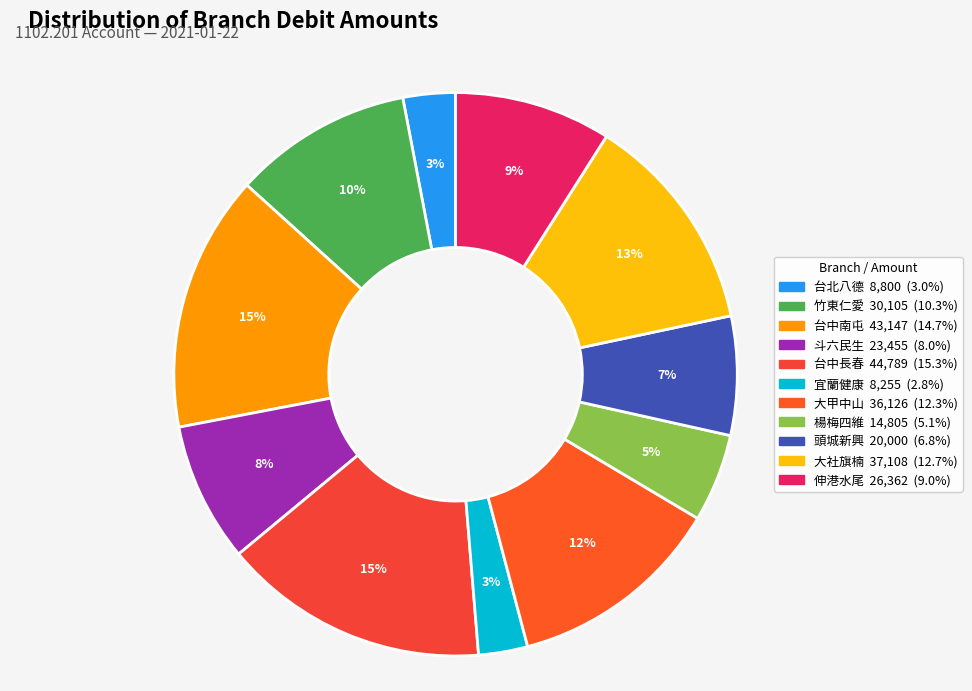

What is the total percentage of 宜蘭健康 and 竹東仁愛?

13.1%